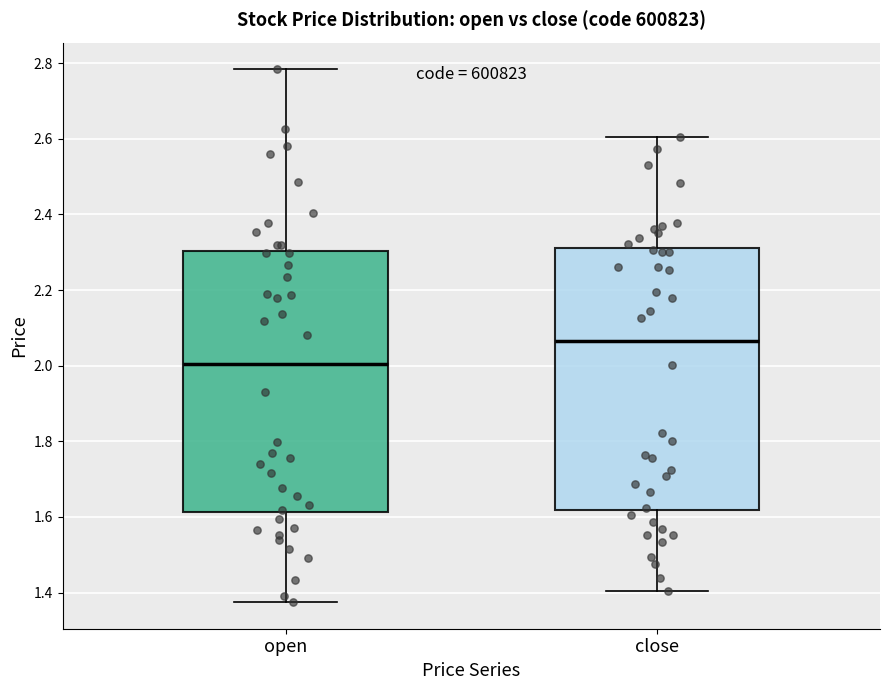

Where is the upper edge of the box for open on the y-axis? The values are not printed on the chart, so give them approximately, as read against the axis.

2.30